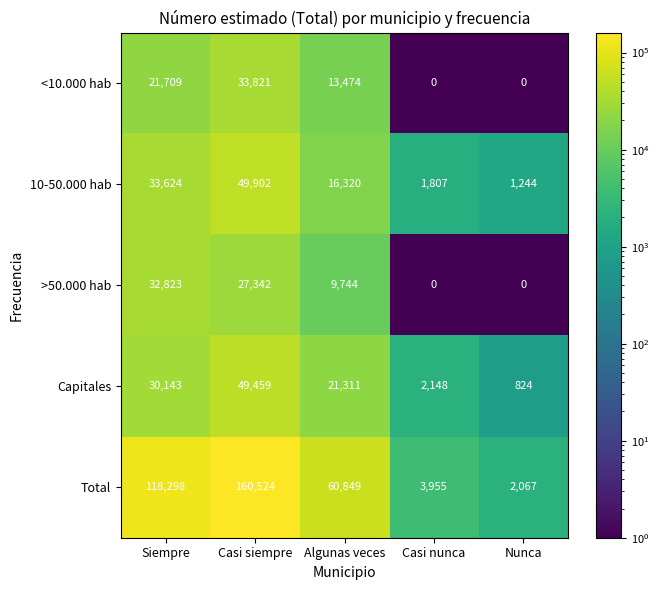

Which category has the highest value in the 10-50.000 hab series?

Casi siempre